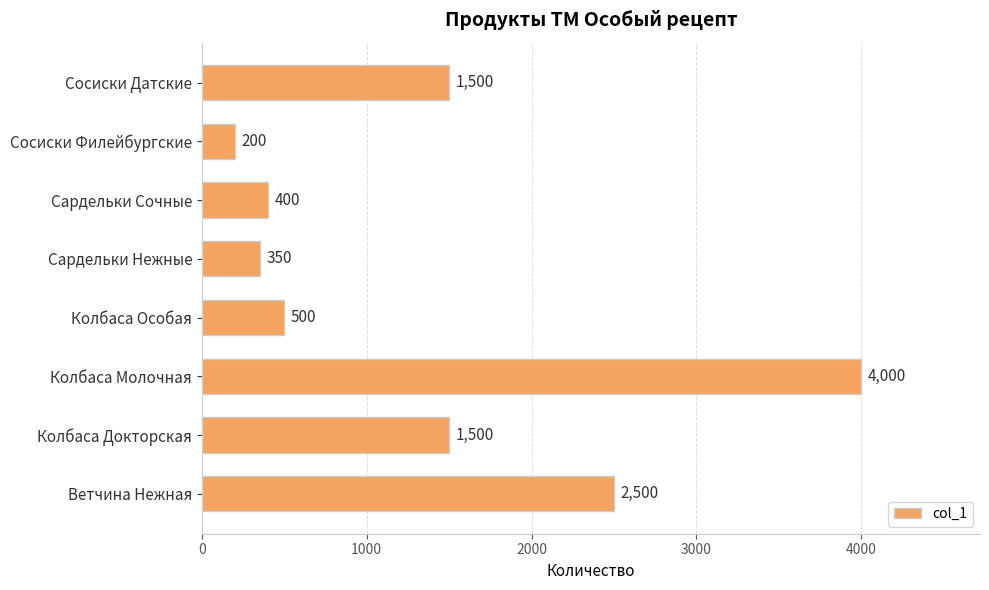

The chart shows a value of 2500 at Ветчина Нежная. True or false?

True